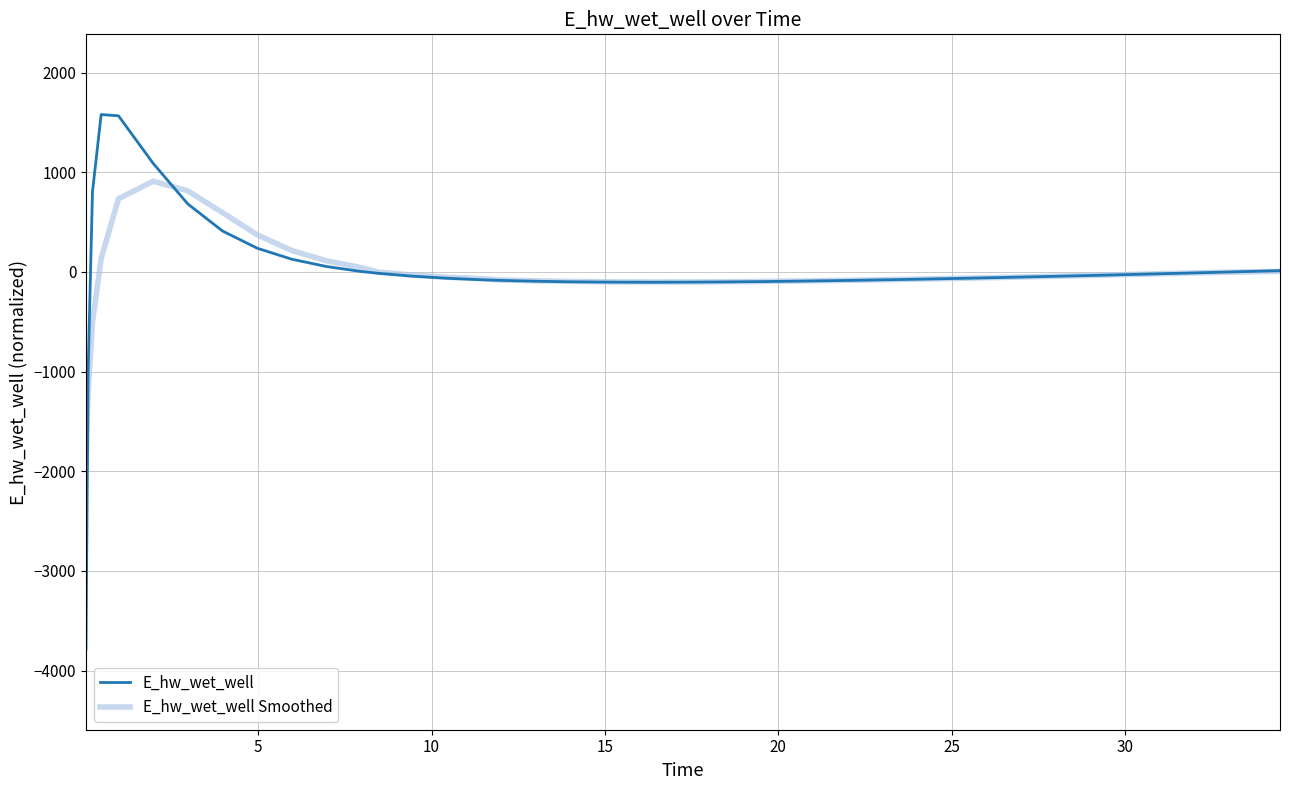

What is the difference between the maximum and minimum values in the E_hw_wet_well series?

5367.0